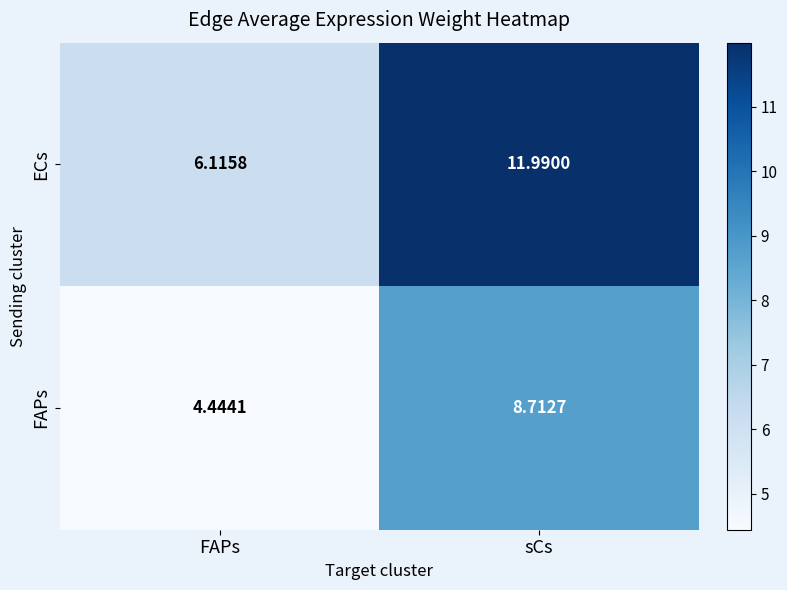

Rank the series by their average value, from highest to lowest.

ECs, FAPs